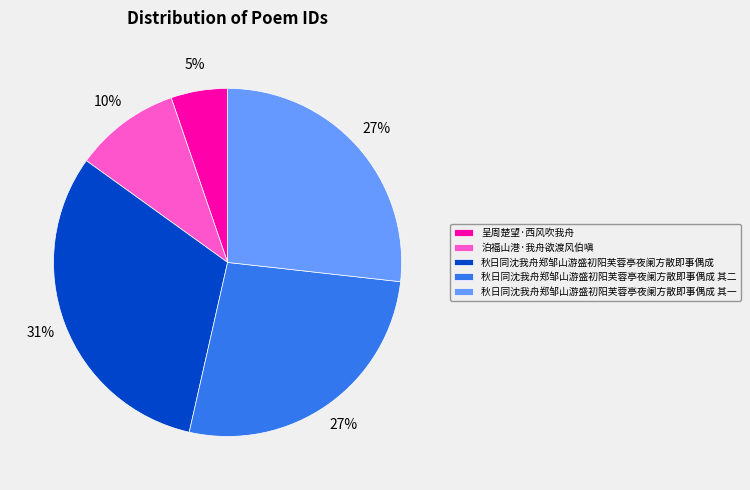

Which has a higher value, 秋日同沈我舟郑邹山游盛初阳芙蓉亭夜阑方散即事偶成 其一 or 秋日同沈我舟郑邹山游盛初阳芙蓉亭夜阑方散即事偶成?

秋日同沈我舟郑邹山游盛初阳芙蓉亭夜阑方散即事偶成